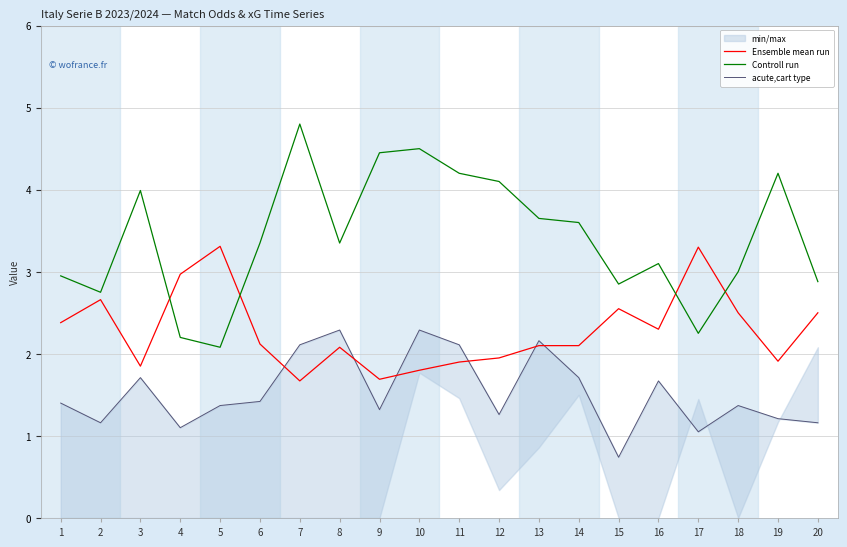

What are all the series names shown in the legend?

Ensemble mean run, Controll run, acute,cart type